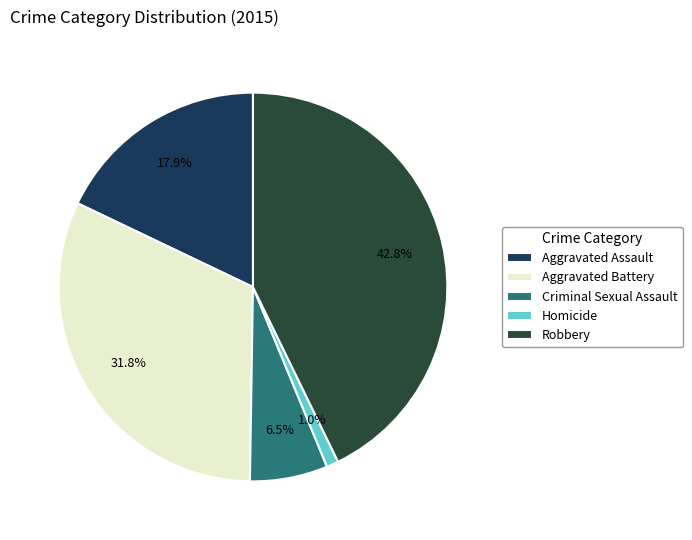

How many slices are in this pie chart?

5